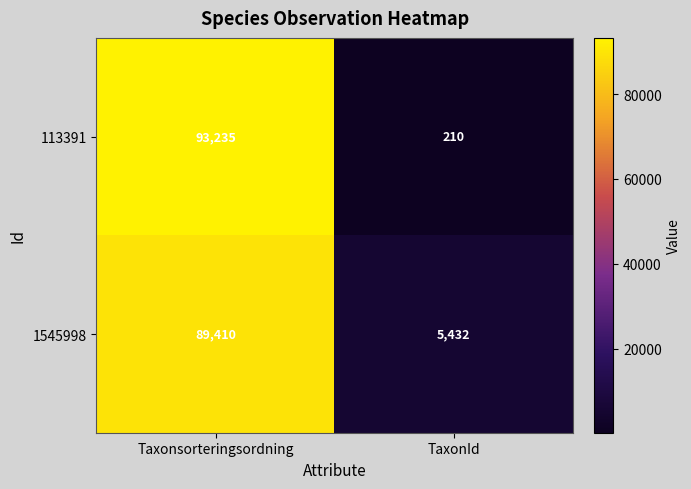

What is the sum of all 113391 values?

93445